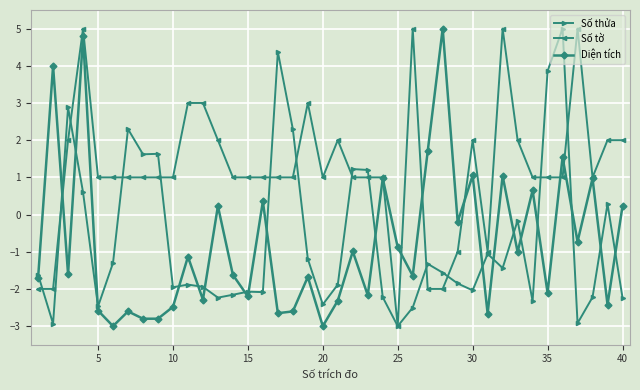

How many values in the Số thửa series are below -1?

27